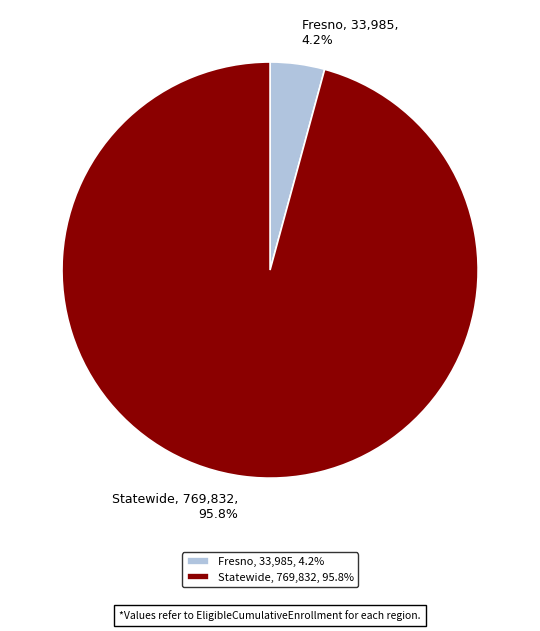

What portion of the pie excludes Statewide?

4.2%